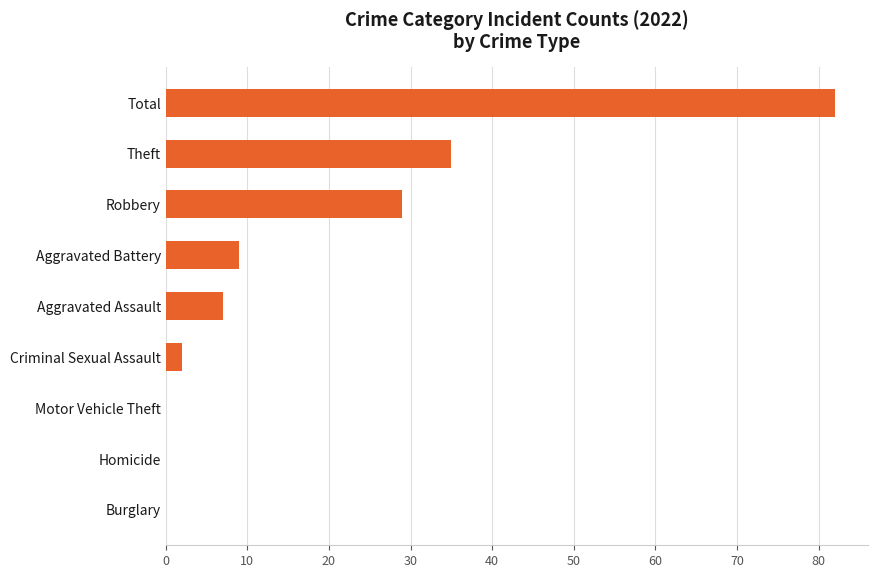

At which label is the value closest to 41?

Theft